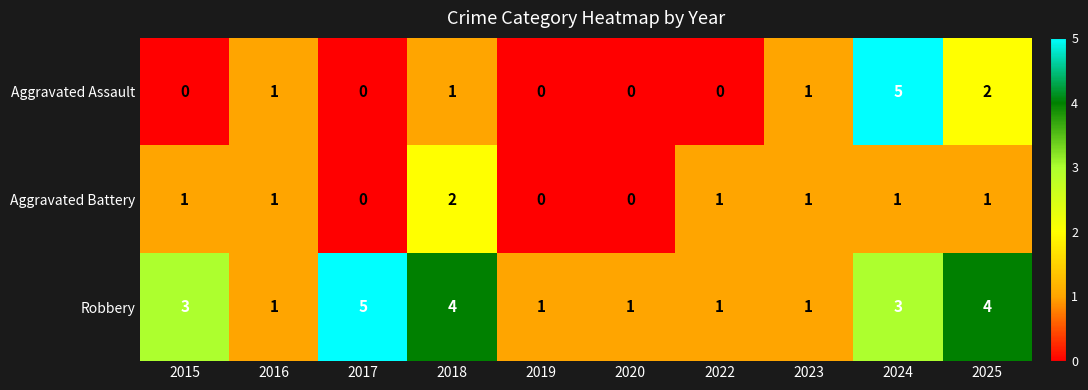

Reading left to right, extract all data points from this chart.

Aggravated Assault: 2015=0	2016=1	2017=0	2018=1	2019=0	2020=0	2022=0	2023=1	2024=5	2025=2
Aggravated Battery: 2015=1	2016=1	2017=0	2018=2	2019=0	2020=0	2022=1	2023=1	2024=1	2025=1
Robbery: 2015=3	2016=1	2017=5	2018=4	2019=1	2020=1	2022=1	2023=1	2024=3	2025=4